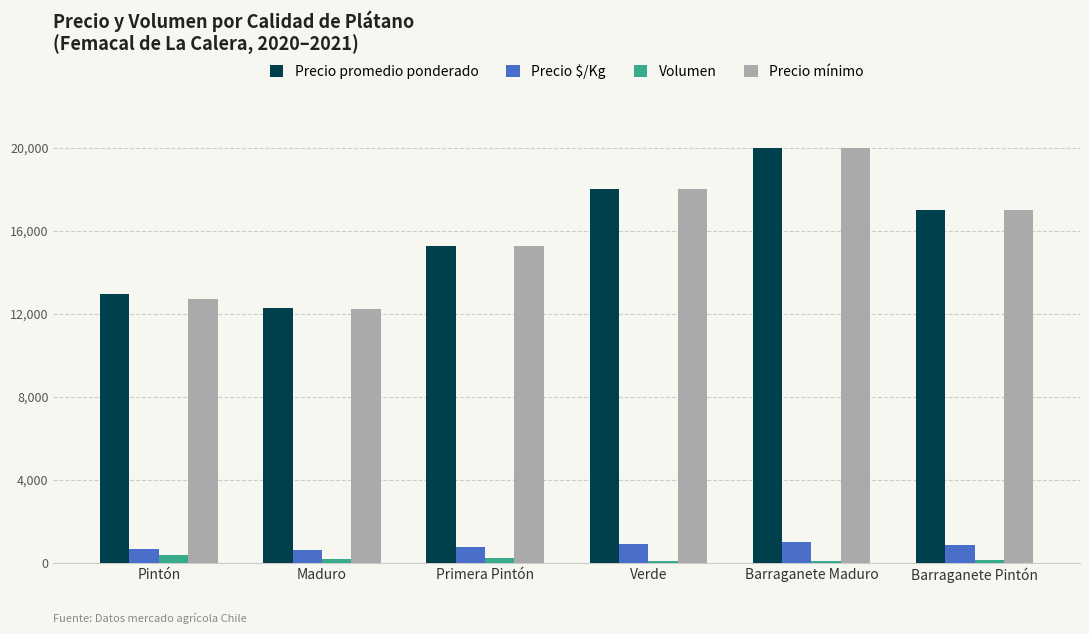

What is the sum of all Precio promedio ponderado values?

95437